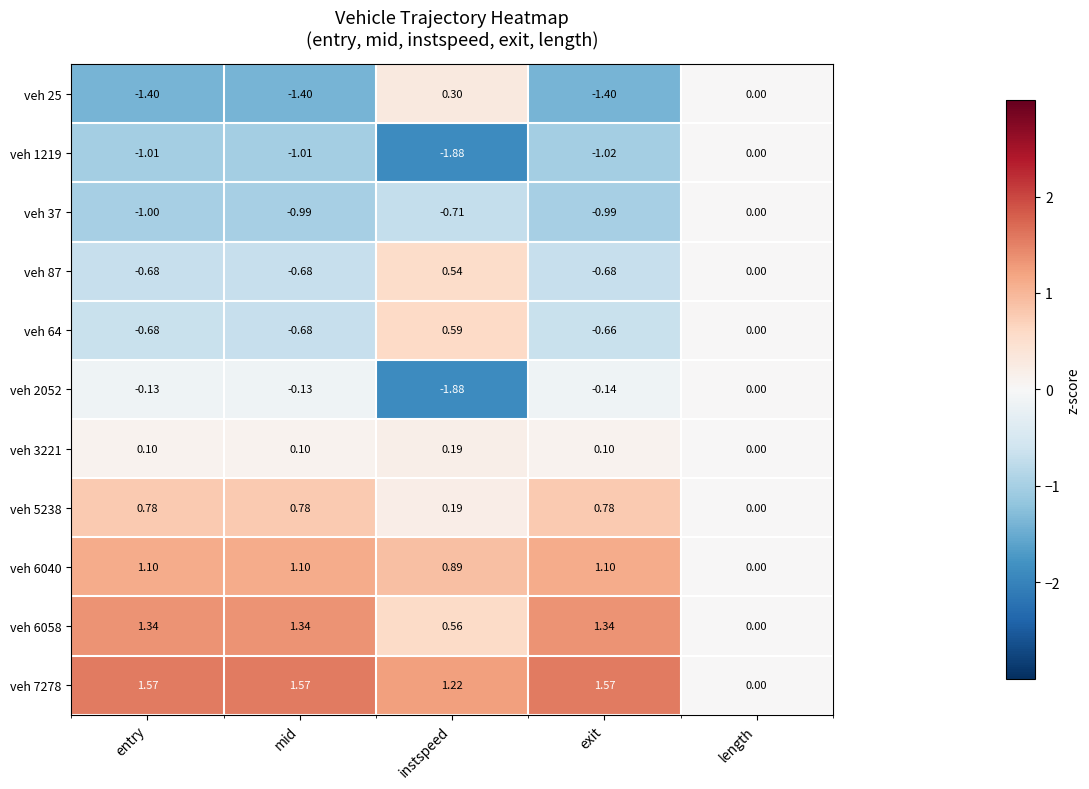

At which label does veh 6058 first exceed 1?

entry